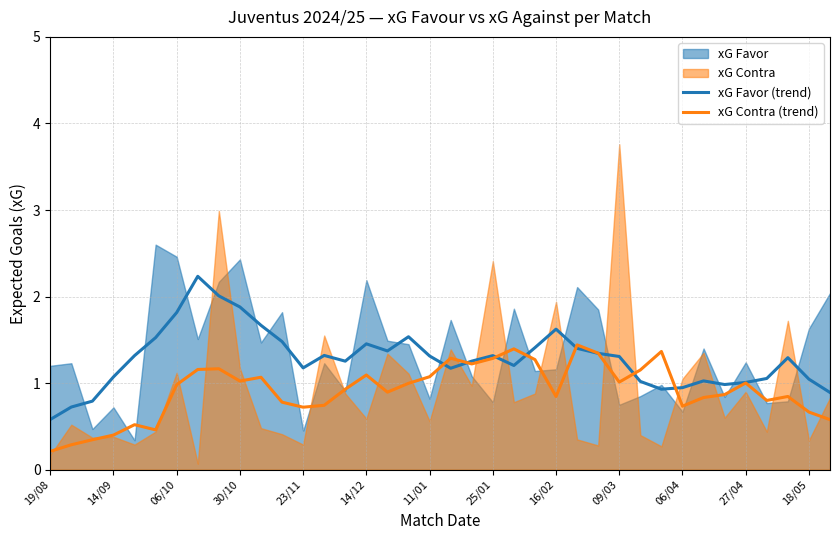

Is the value of xG Favor (trend) at 19/08 greater than the value of xG Contra (trend) at 16/02?

No